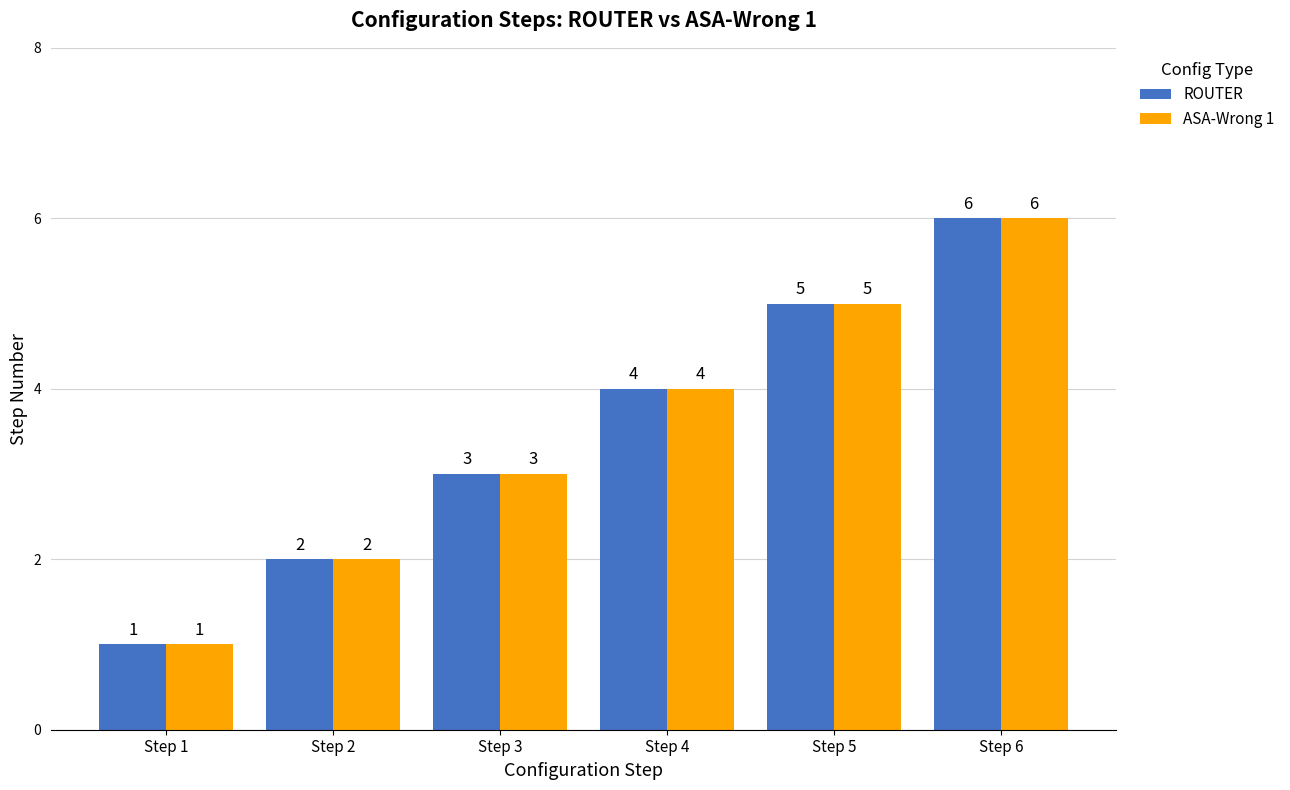

Which category has the lowest value in the ASA-Wrong 1 series?

Step 1